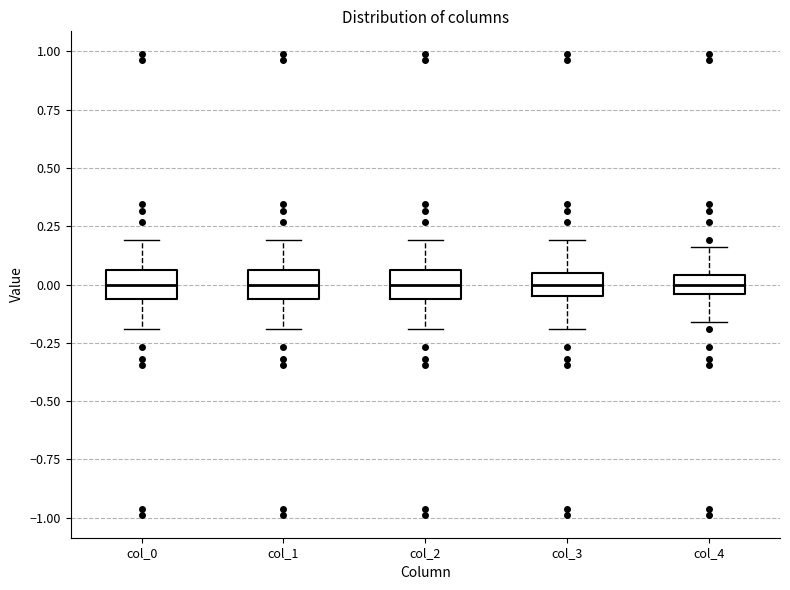

Reading left to right, transcribe this box plot: for each box, give where its median line is, the range the box spans, and where its two whiskers end, as read against the y-axis. The values are not printed on the chart, so give them approximately, as read against the axis.

col_0: median 0.00, box -0.05 to 0.05, whiskers -0.20 to 0.20
col_1: median 0.00, box -0.05 to 0.05, whiskers -0.20 to 0.20
col_2: median 0.00, box -0.05 to 0.05, whiskers -0.20 to 0.20
col_3: median 0.00, box -0.05 to 0.05, whiskers -0.20 to 0.20
col_4: median 0.00, box -0.05 to 0.05, whiskers -0.15 to 0.15